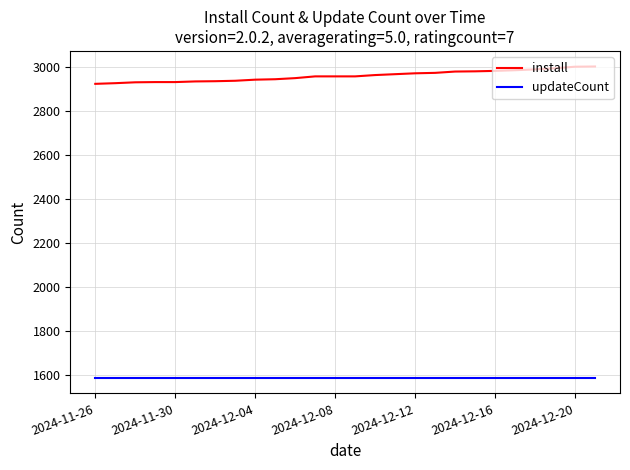

Which series has the largest total across all categories?

install